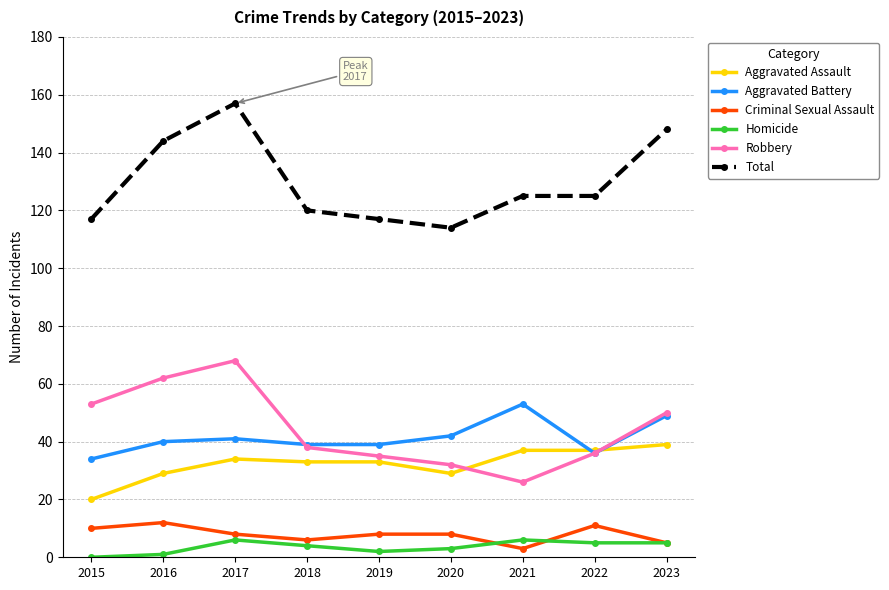

How many interior local valleys does the Robbery series have?

1